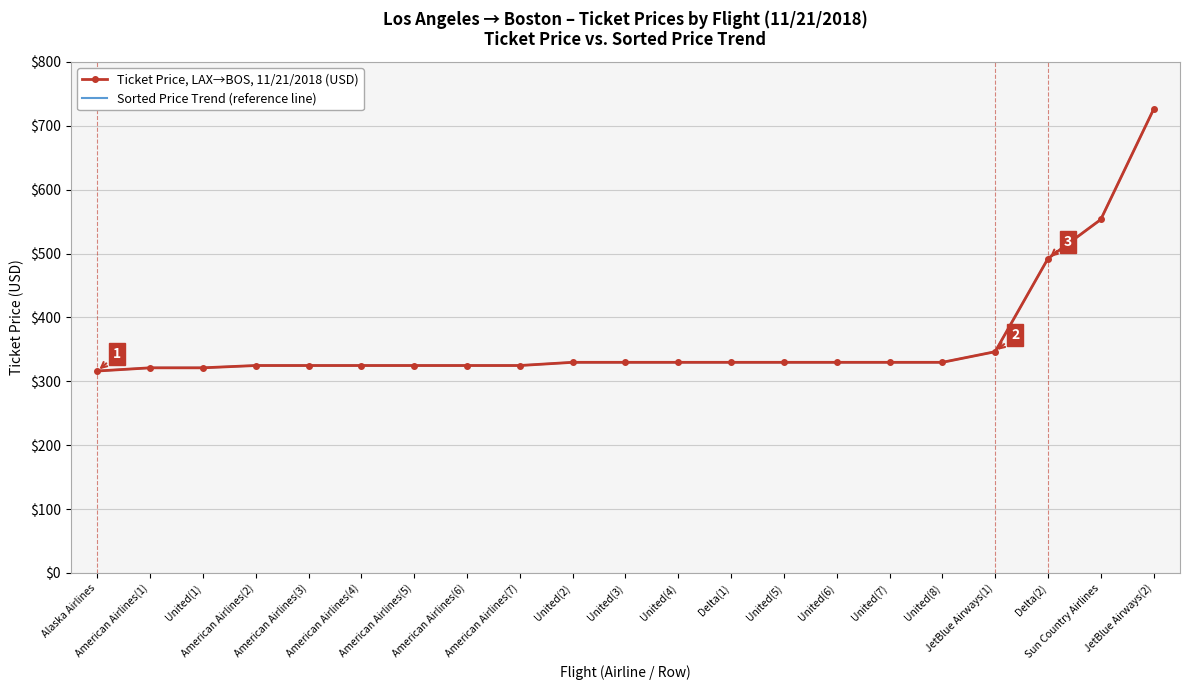

Read the Sorted Price Trend (reference line) value at United(2).

329.8